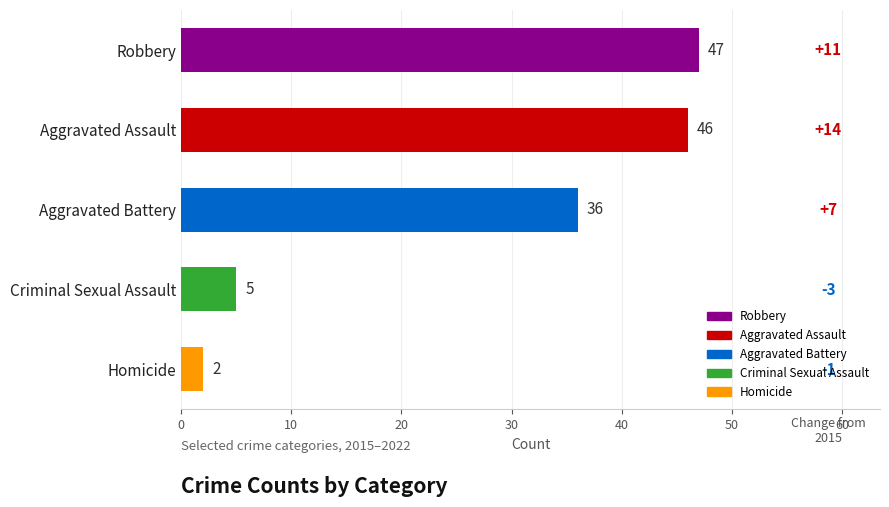

What is the change in value from Aggravated Assault to Homicide?

-44